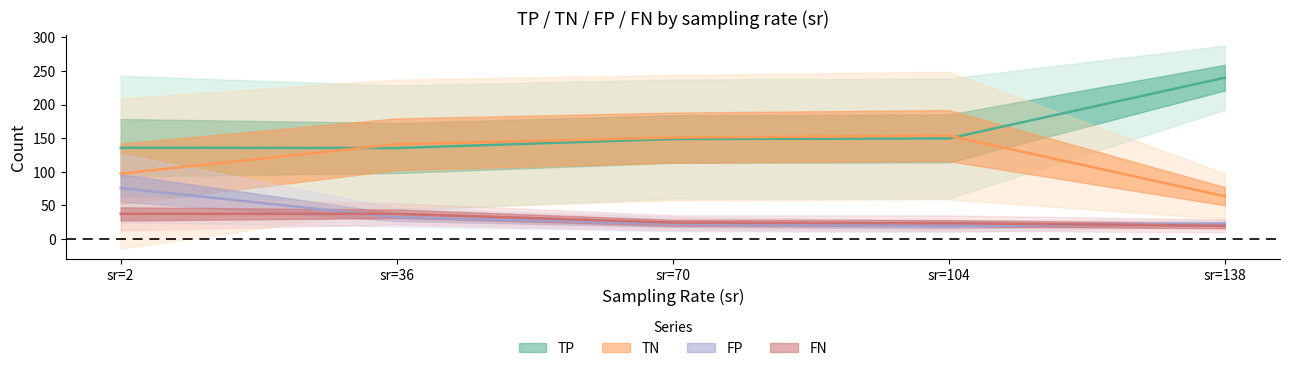

The FP series shows 38.0 at 20. True or false?

True